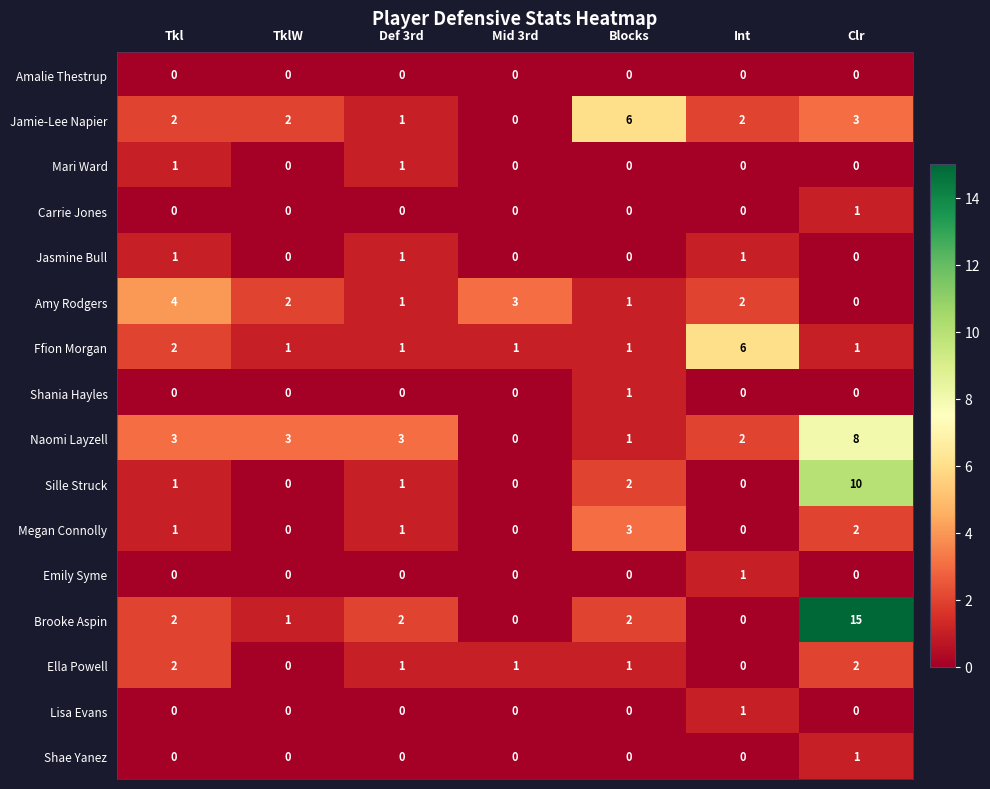

What is the spread (max minus min) of values at Tkl?

4